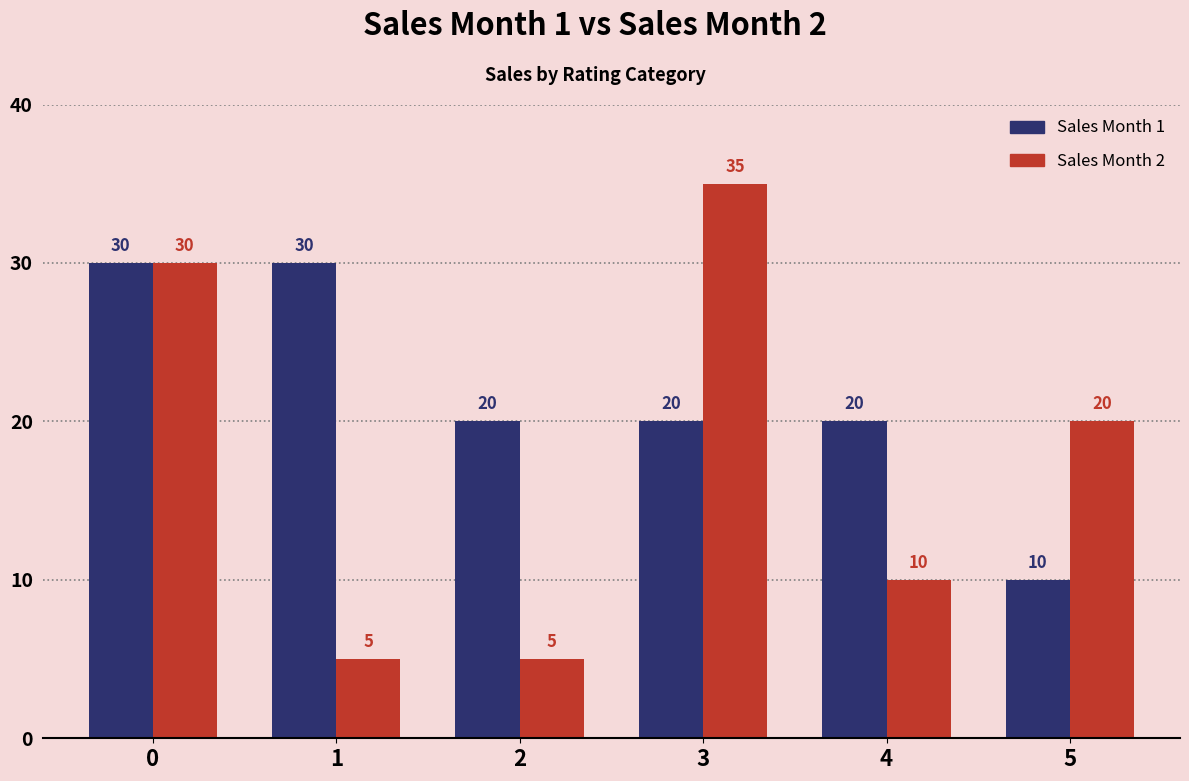

The value of Sales Month 2 at 5 is 20. True or false?

True